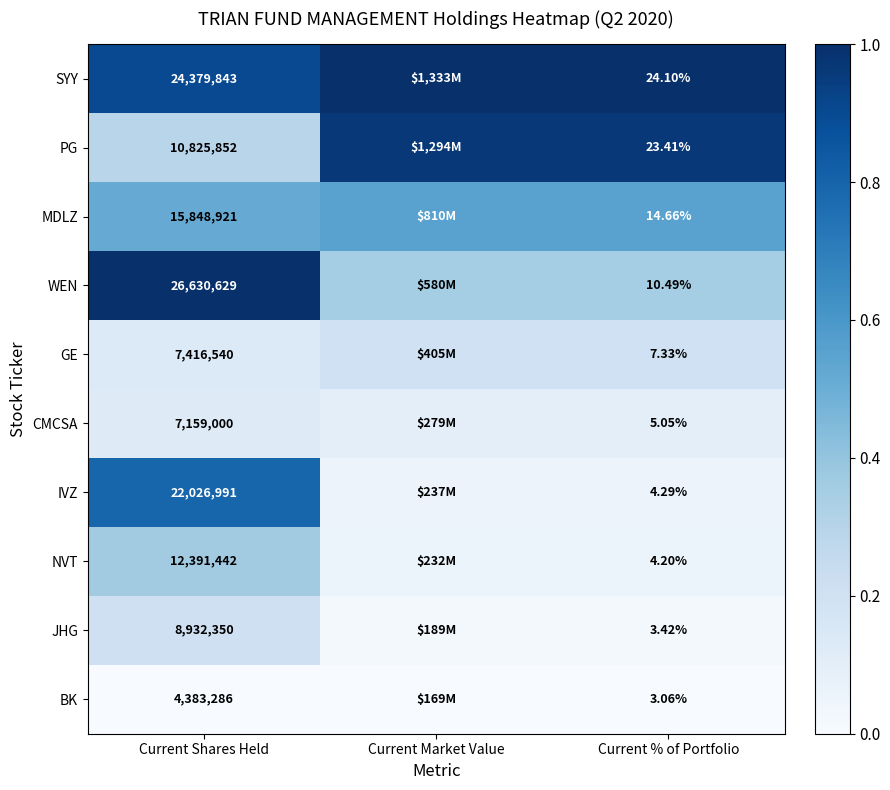

At how many categories does at least one series exceed 0?

3